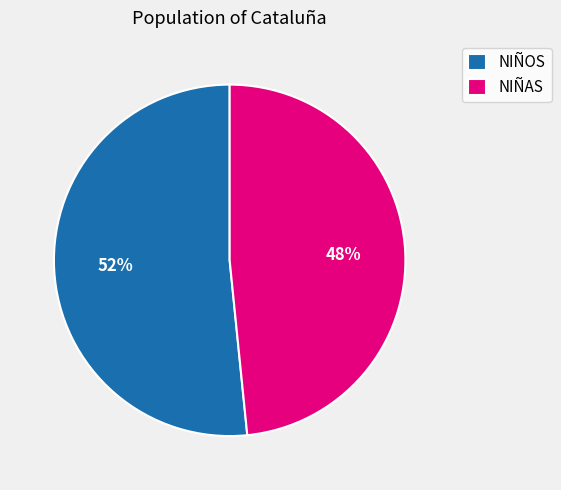

Does NIÑOS account for over 50% of the chart?

Yes